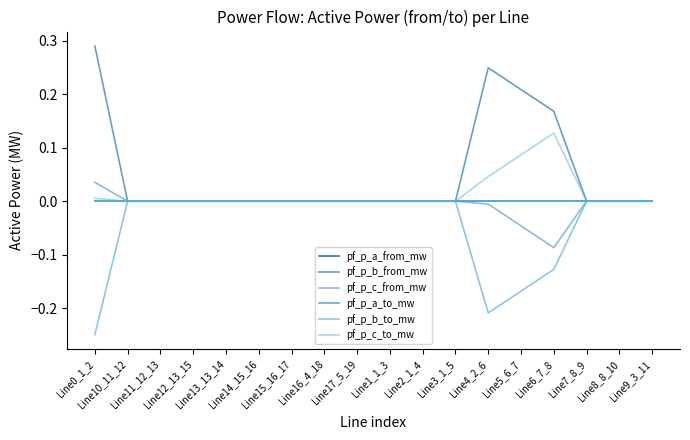

Where is the first local maximum for pf_p_a_from_mw?

Line10_11_12